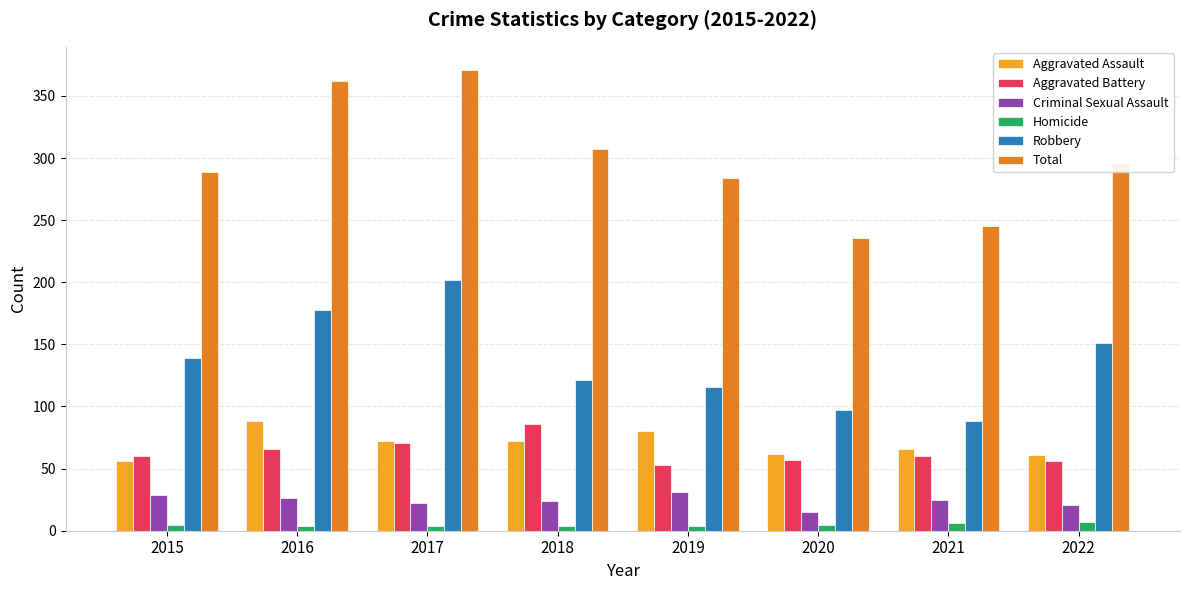

At which label does Total first exceed 296?

2016